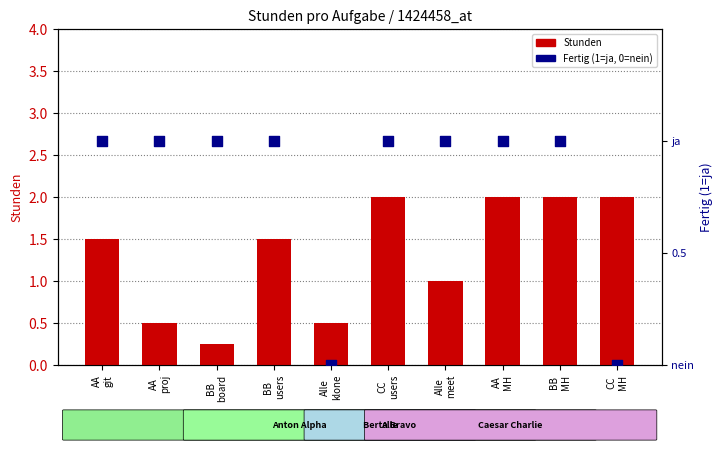

Which series contains the lowest Y value?

Fertig (1=ja, 0=nein)